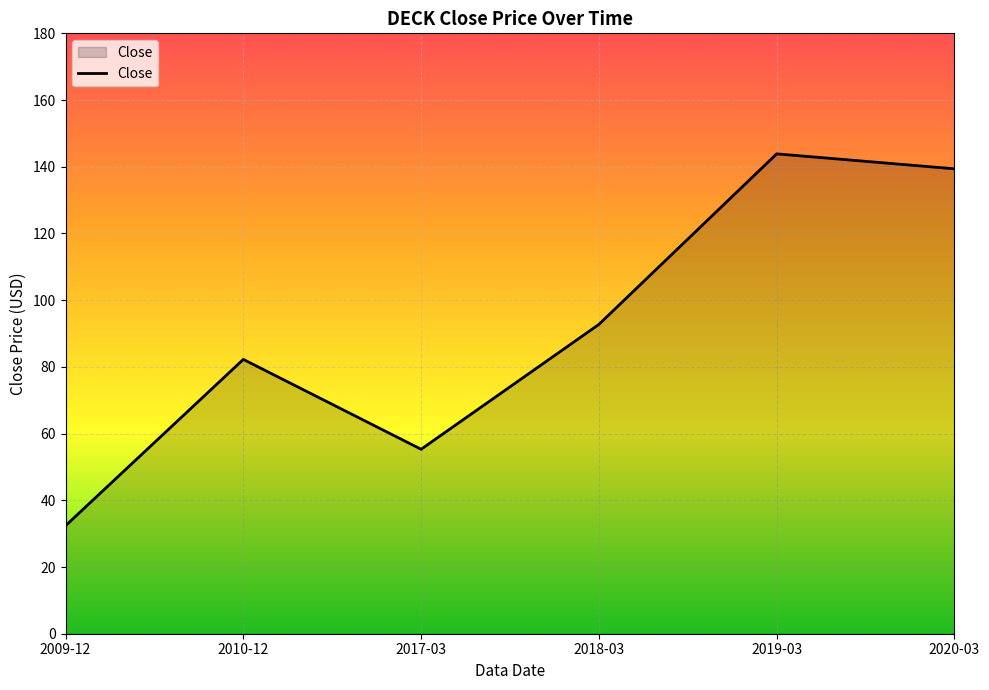

Between 2019-03 and 2020-03, which is larger?

2019-03